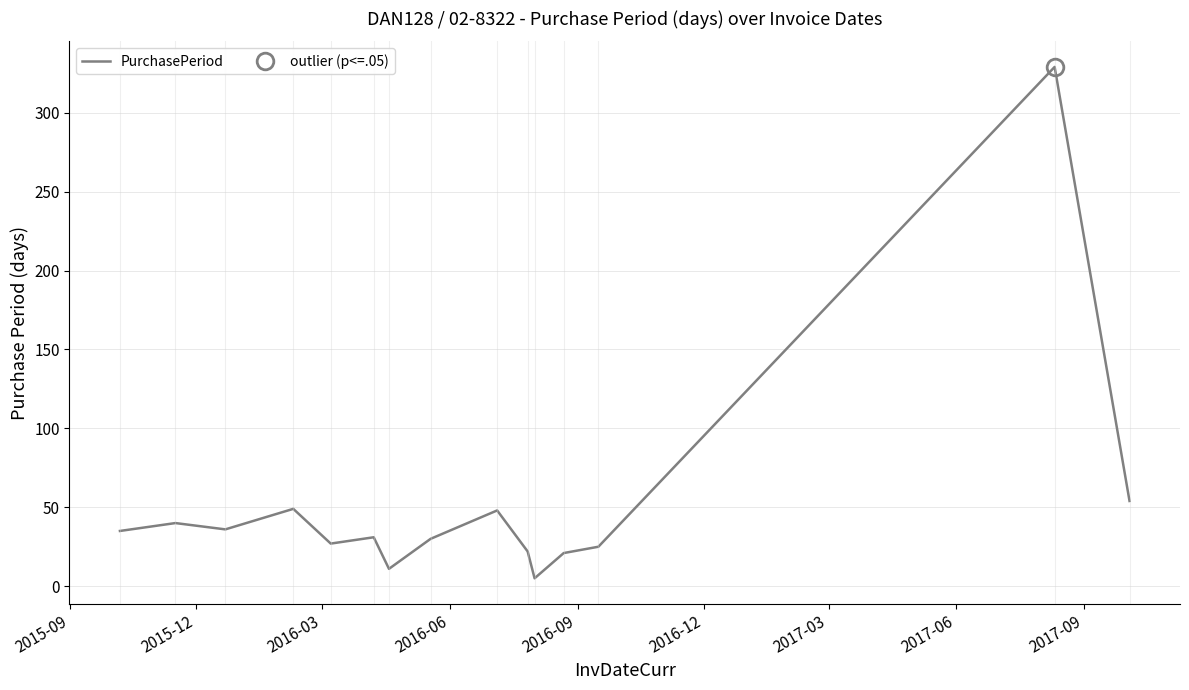

What is the highest value of the PurchasePeriod series?

329